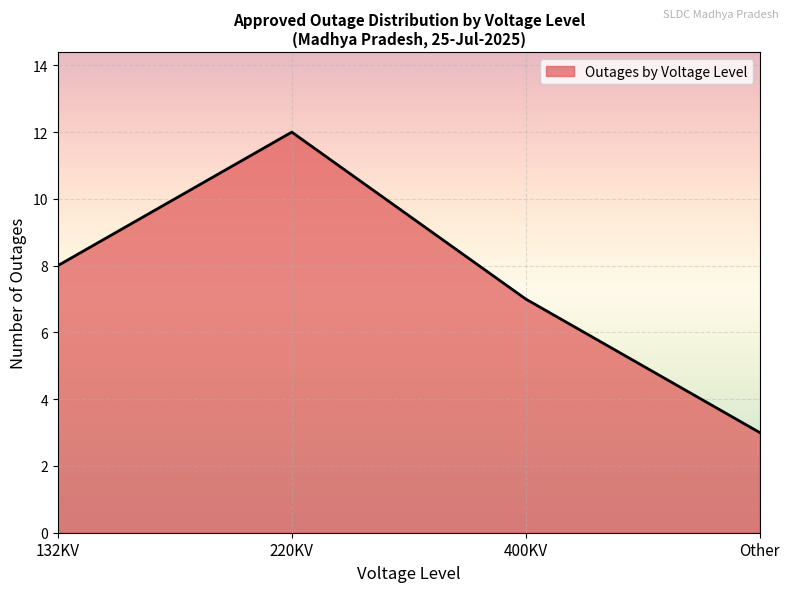

What is the difference between the maximum and minimum values?

9